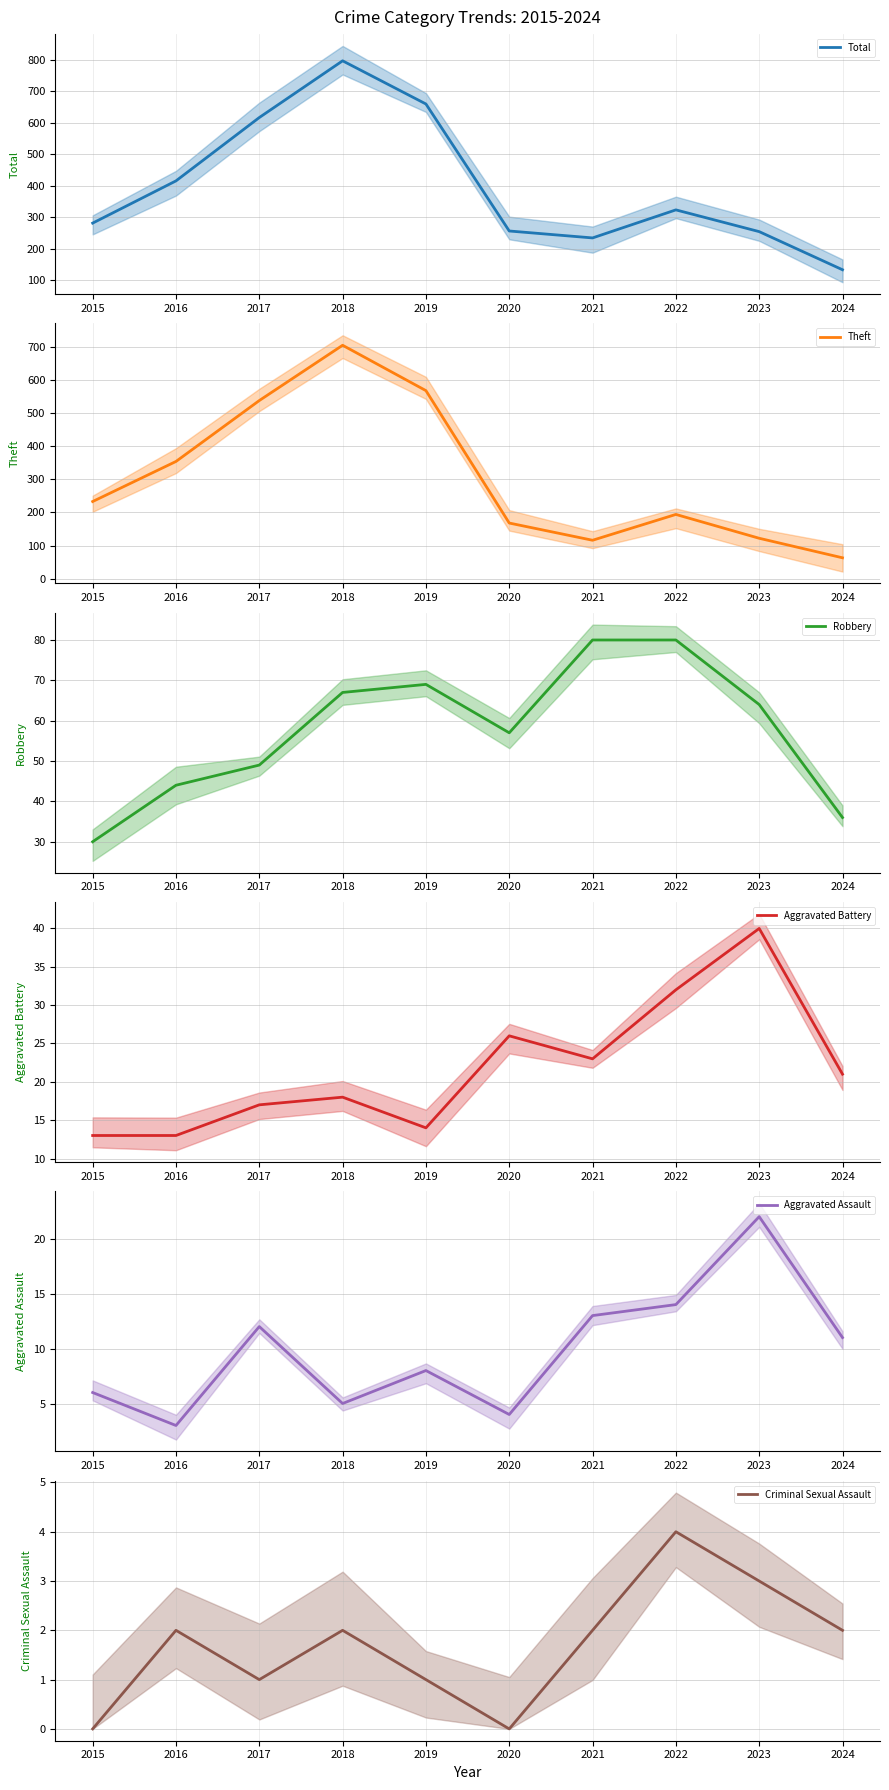

True or false: Aggravated Battery and Criminal Sexual Assault cross at least once.

False